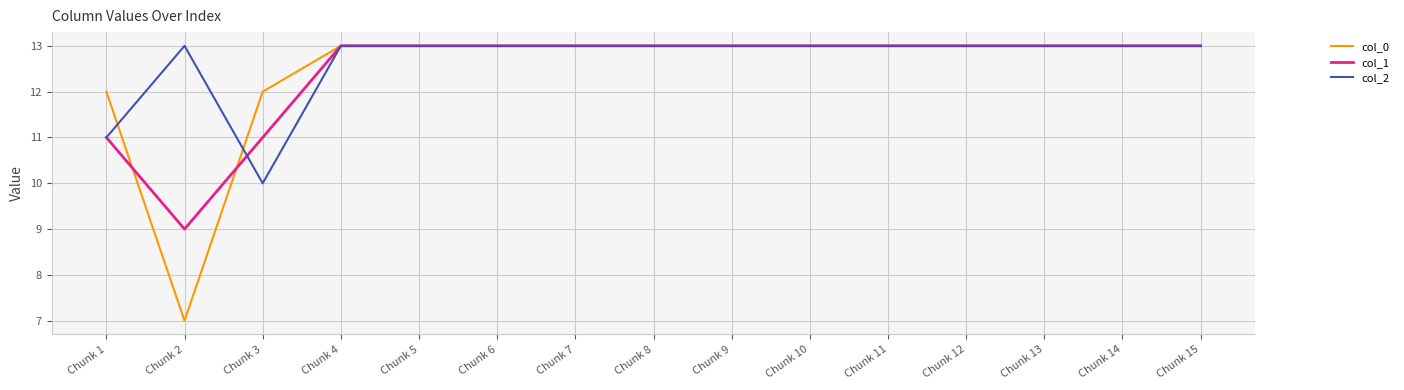

Which series has the largest total across all categories?

col_2